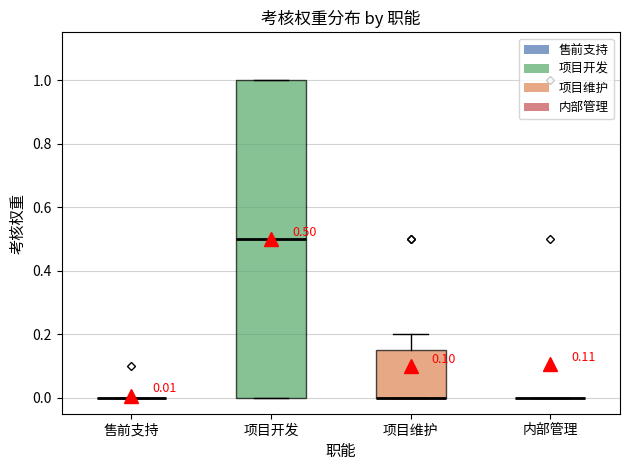

Comparing the boxes themselves (not the whiskers), which one is the tallest?

项目开发